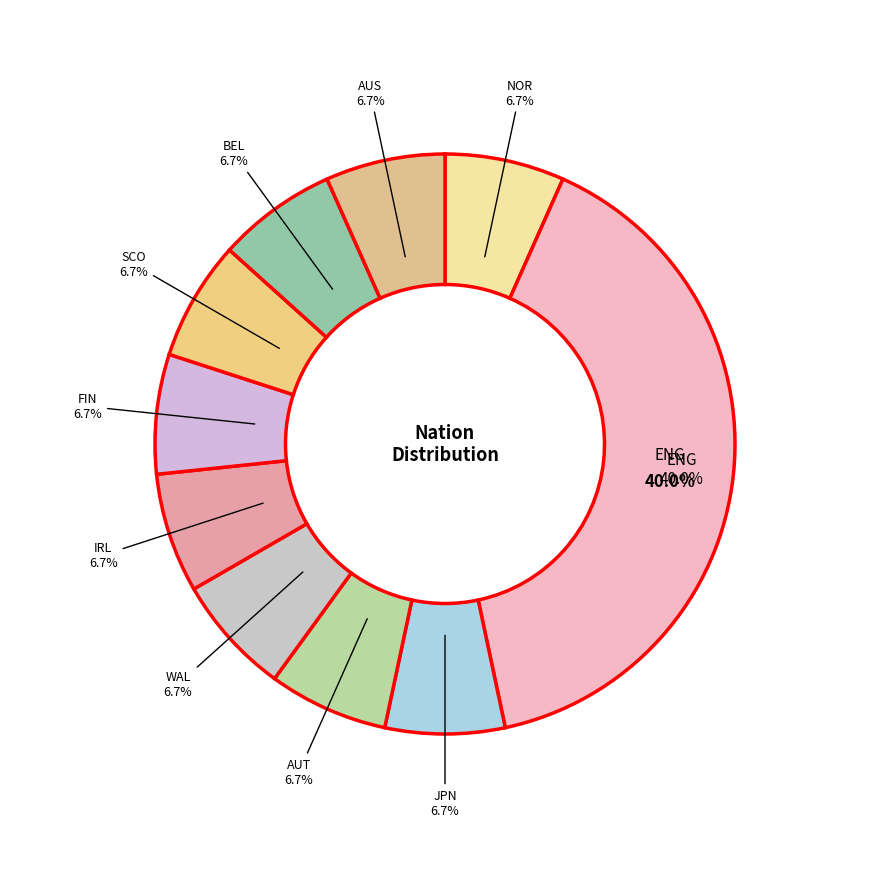

To the nearest percent, what portion does 7 represent?

7%